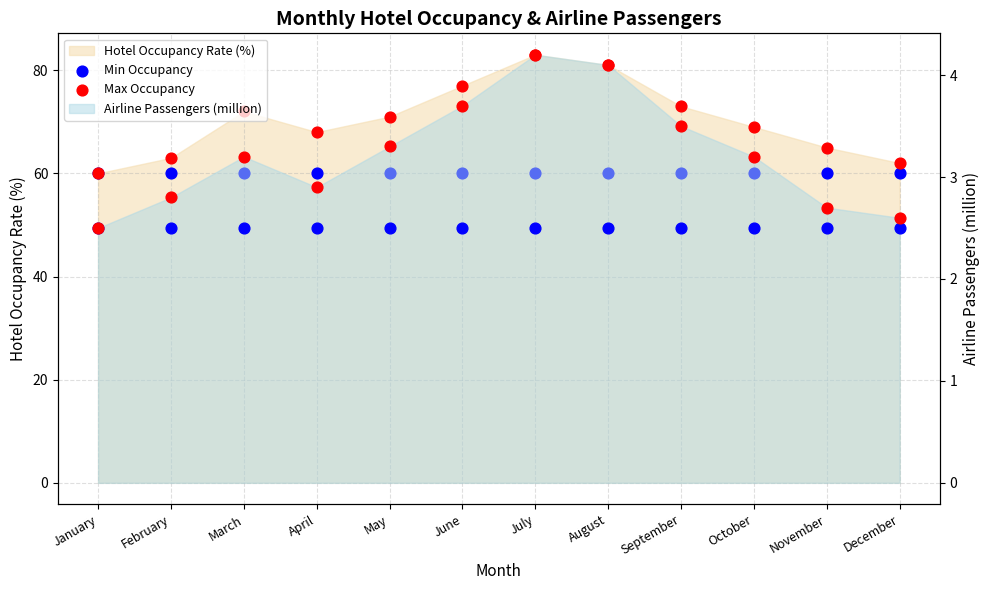

Which series has the largest total across all categories?

Max Occupancy